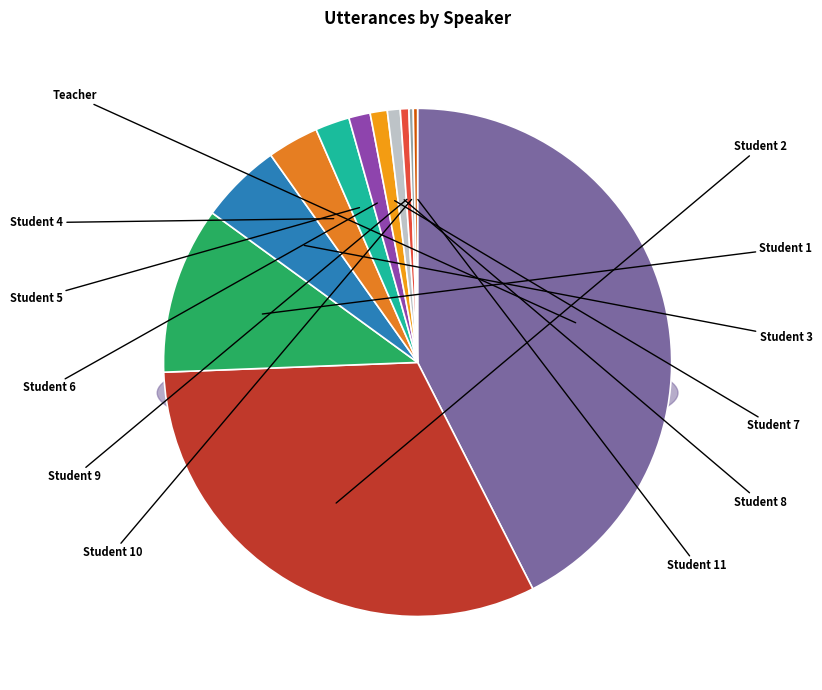

Does Student 7 represent more than half of the total?

No